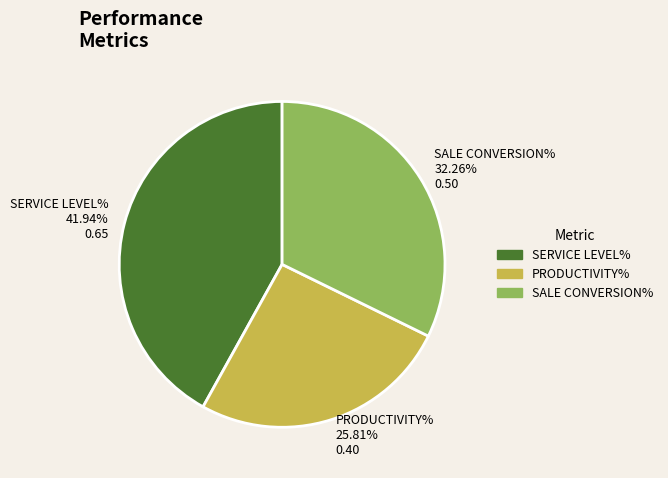

Which slice is the smallest?

PRODUCTIVITY%